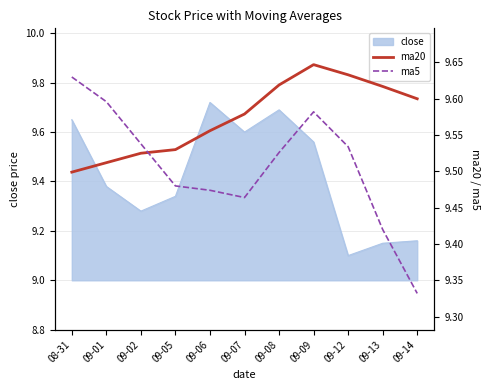

In ma5, how many points are lower than both neighbors (excluding endpoints)?

1